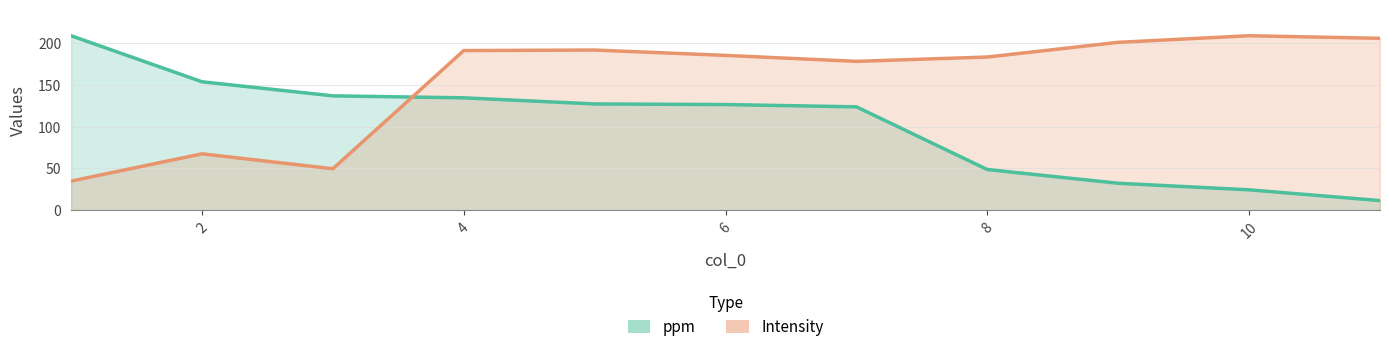

At which category is the sum across all series the highest?

4